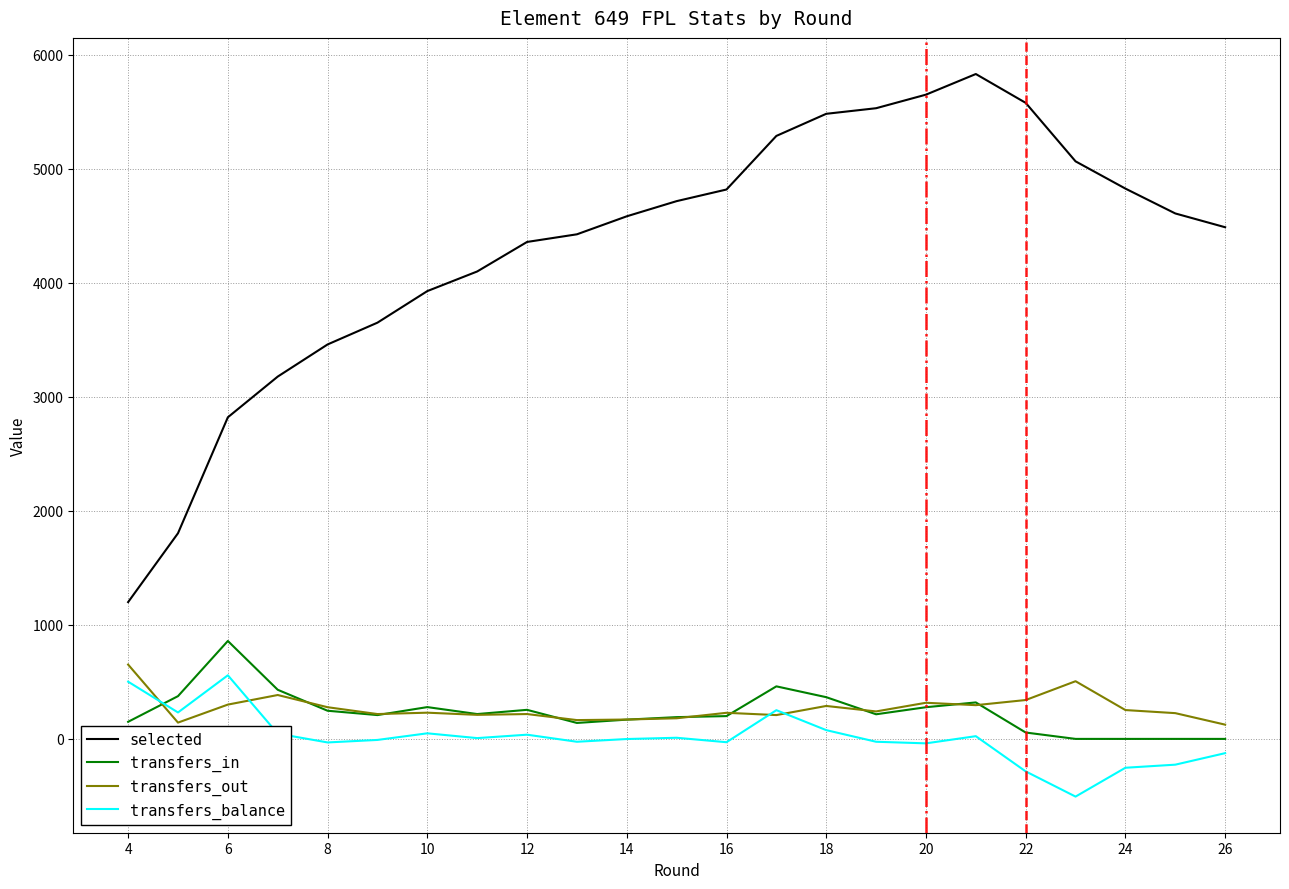

What is the lowest value of the selected series?

1200